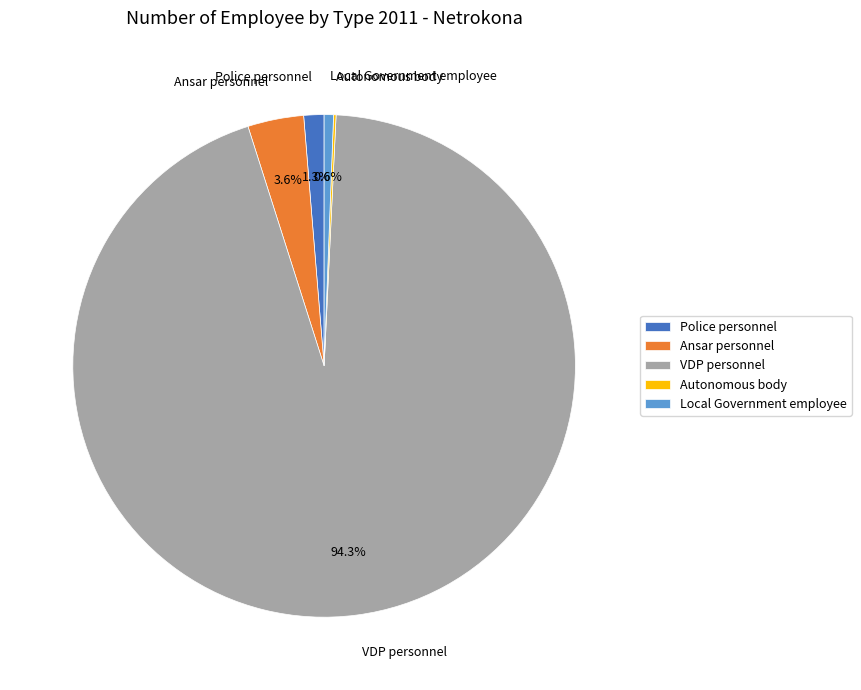

What percentage is the VDP personnel slice, to the nearest percent?

94%